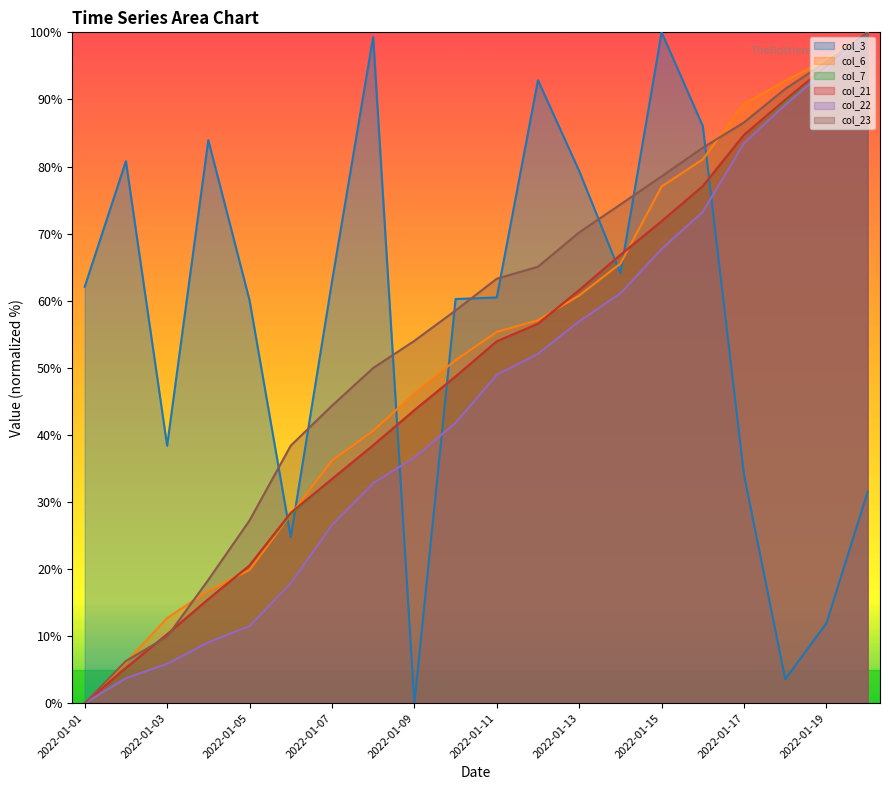

How many lines are shown in the chart?

6